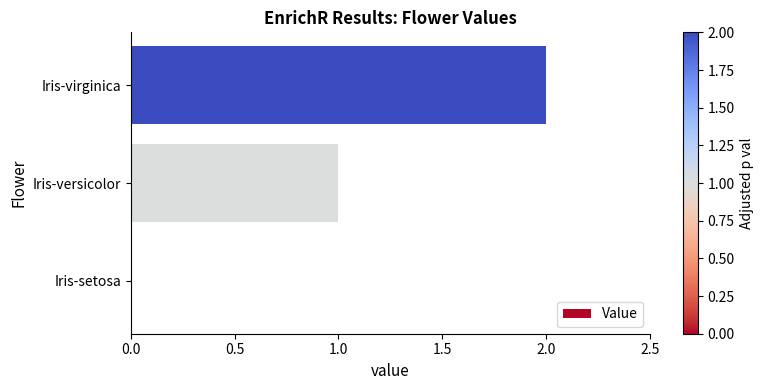

The value at Iris-virginica is 3. True or false?

False